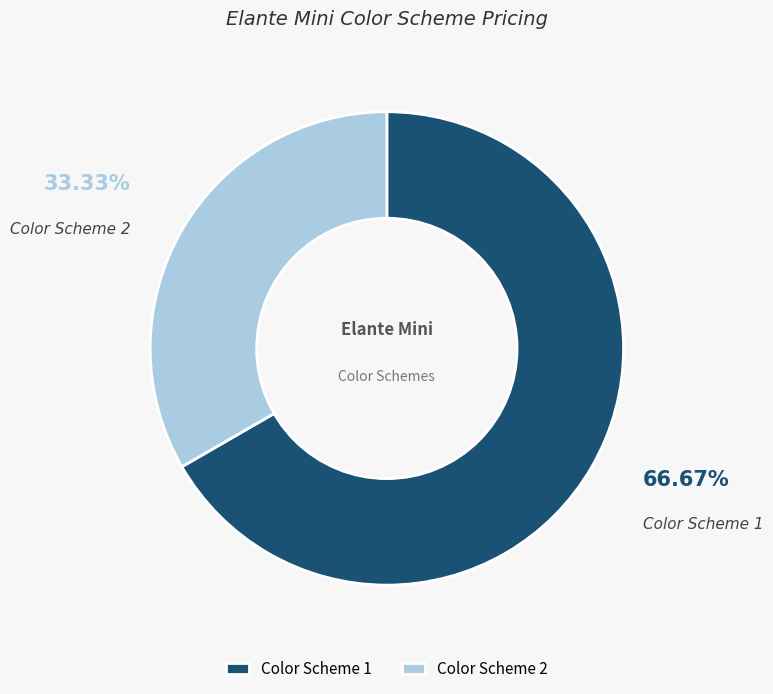

To the nearest percent, what is the difference between the largest and smallest slice percentages?

33%